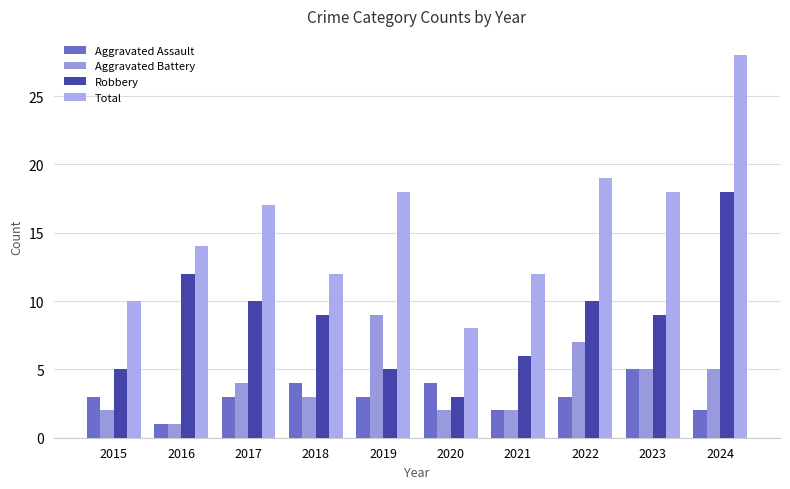

Which series has the largest total across all categories?

Total